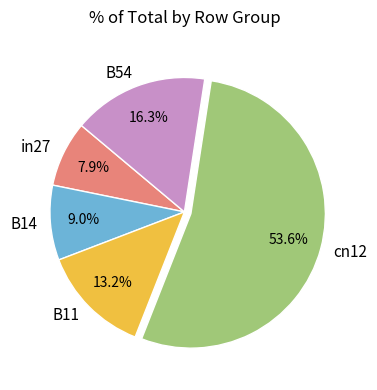

How many slices are in this pie chart?

5